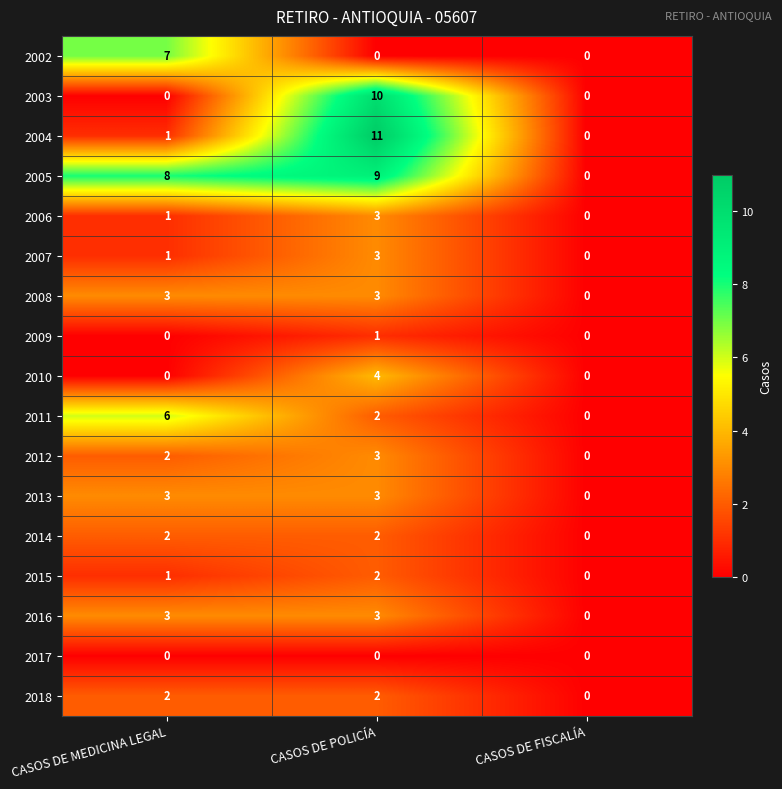

Rank the categories by 2004 value from highest to lowest.

CASOS DE POLICÍA, CASOS DE MEDICINA LEGAL, CASOS DE FISCALÍA